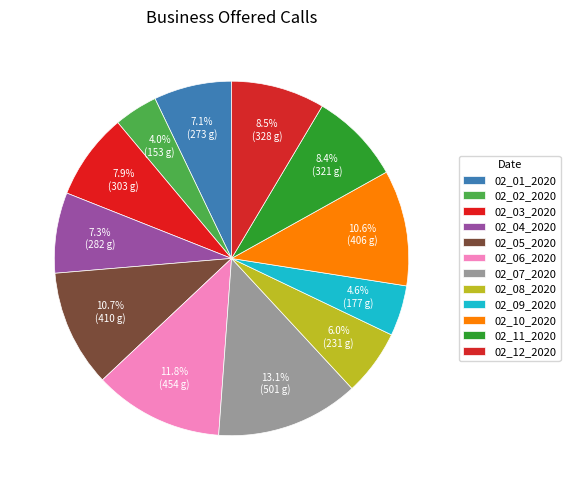

Rank the categories by value from lowest to highest.

02_02_2020, 02_09_2020, 02_08_2020, 02_01_2020, 02_04_2020, 02_03_2020, 02_11_2020, 02_12_2020, 02_10_2020, 02_05_2020, 02_06_2020, 02_07_2020